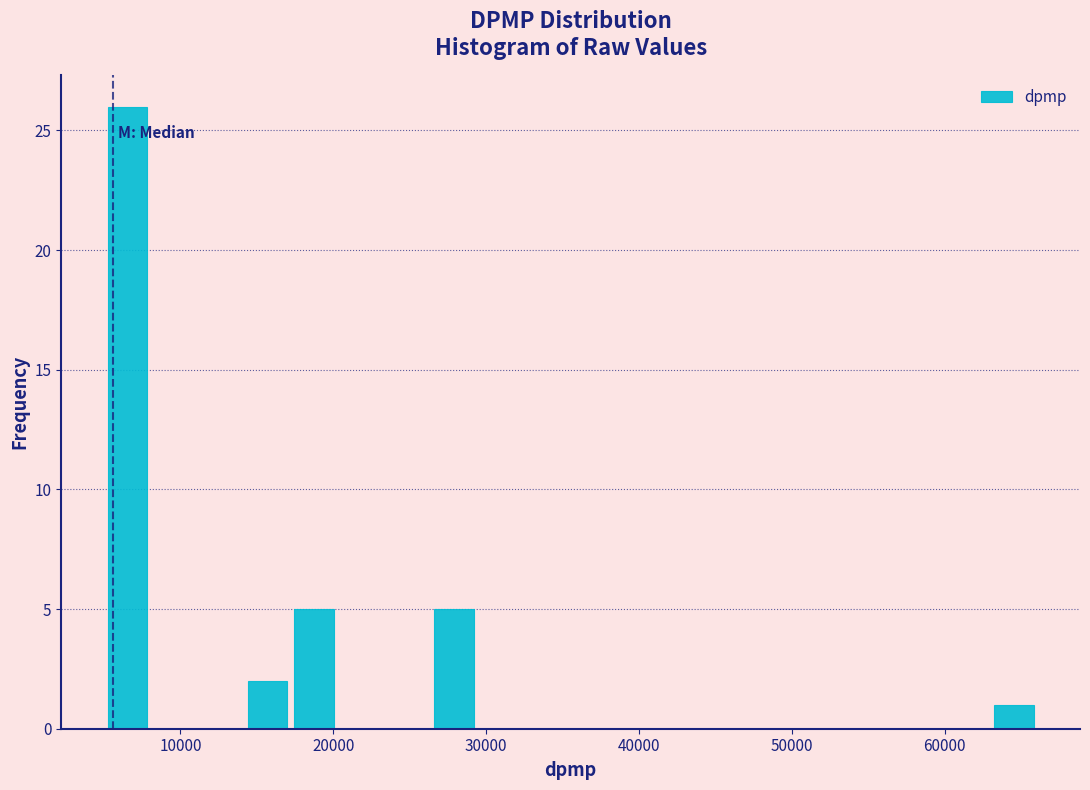

Around what value on the x-axis is the tallest bar? Give the approximate position of its centre, as read against the axis.

7000